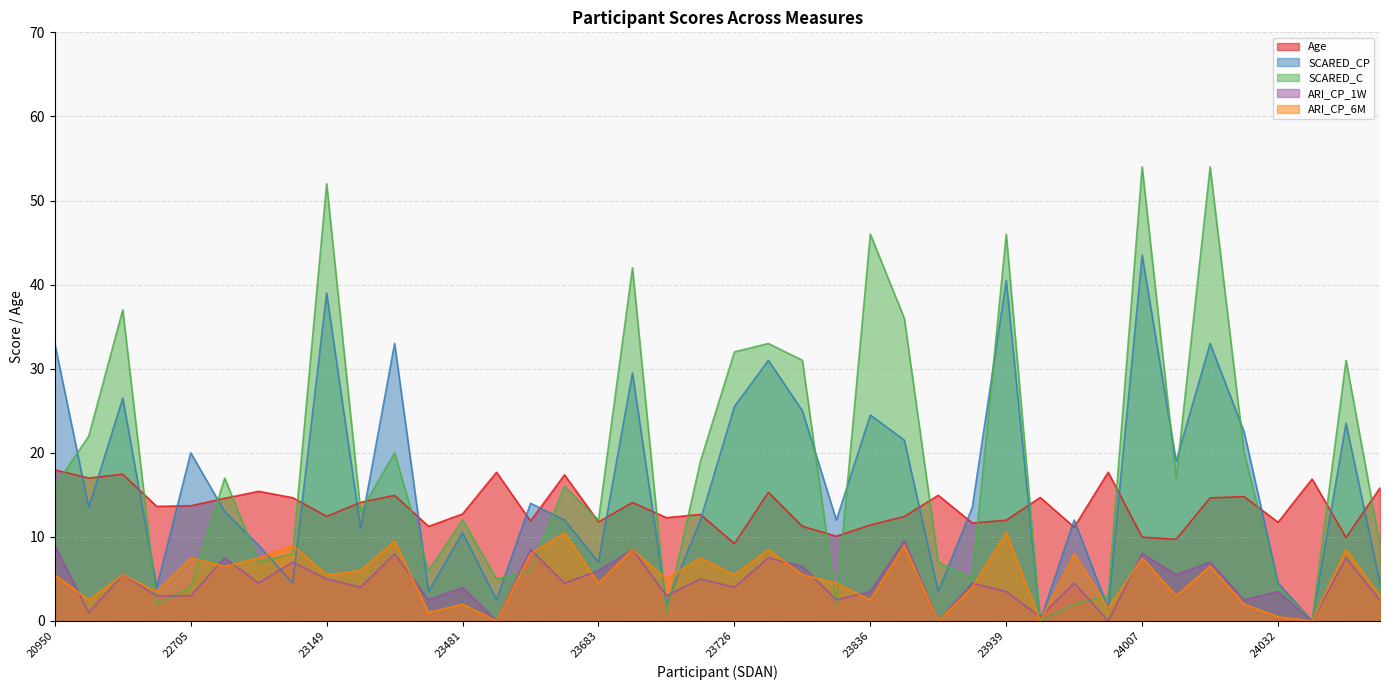

Is the value of ARI_CP_6M at 23698 greater than the value of ARI_CP_1W at 23710?

Yes